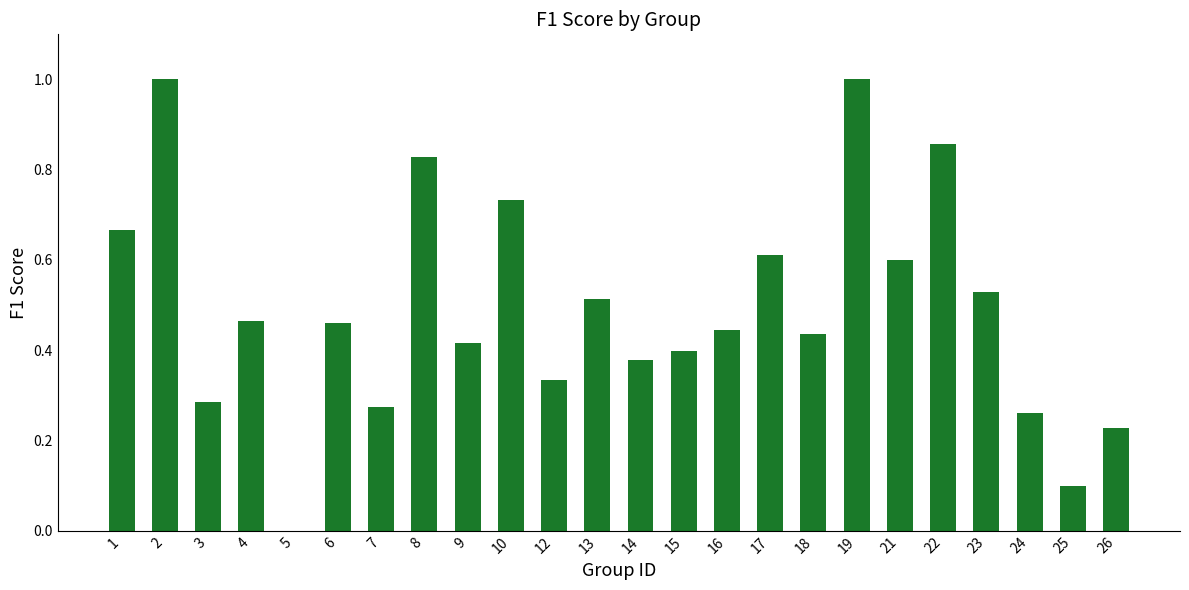

What is the maximum value shown in the chart?

1.0